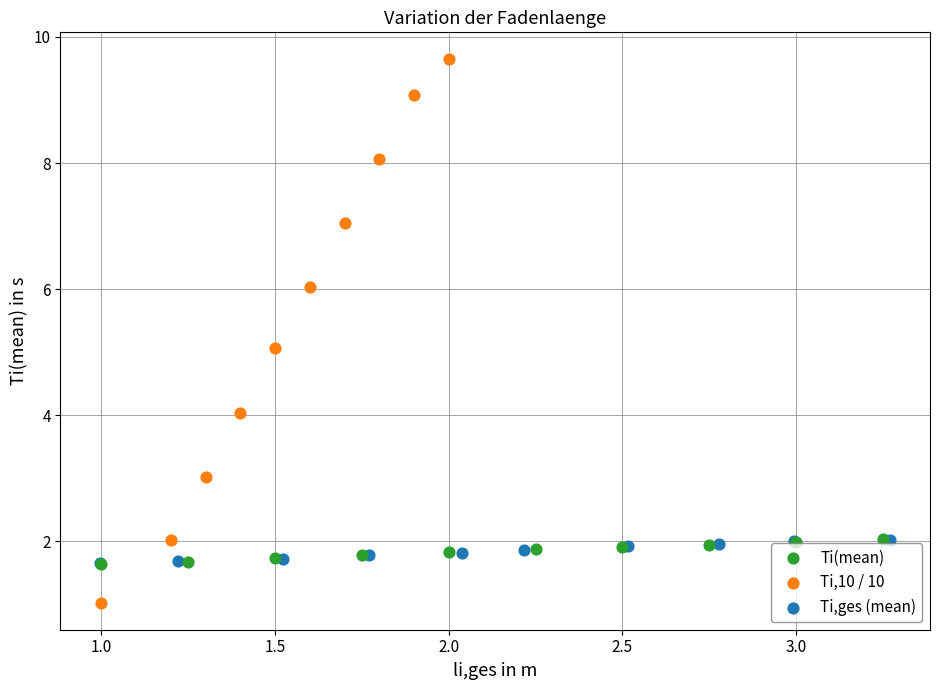

Which series has the widest spread of Y values?

Ti,10 / 10